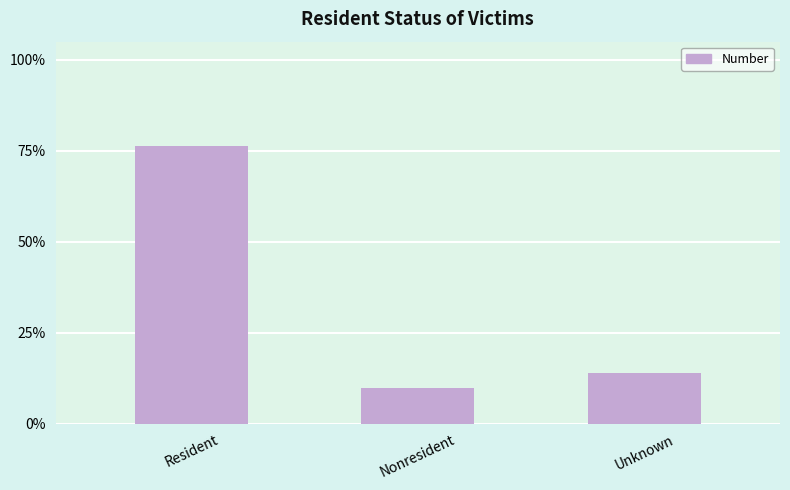

True or false: the data shows 4281 at Resident.

False